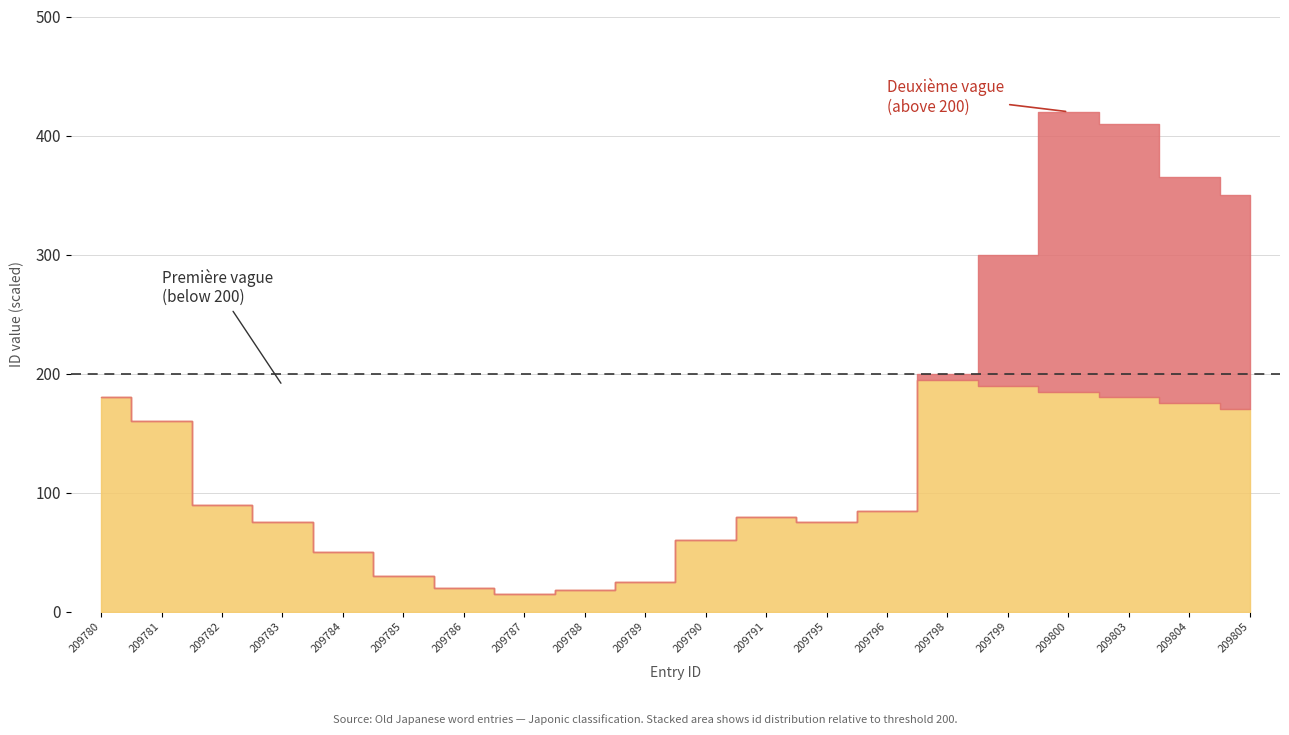

After their last crossing, which series has the higher values: above_threshold or below_threshold?

above_threshold